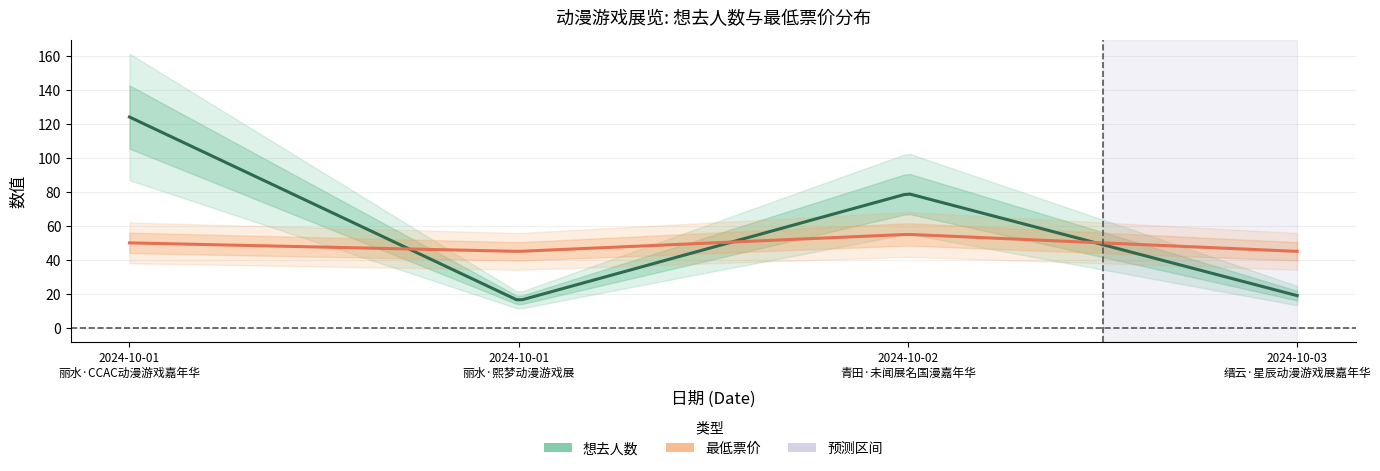

At how many categories does at least one series exceed 118?

1